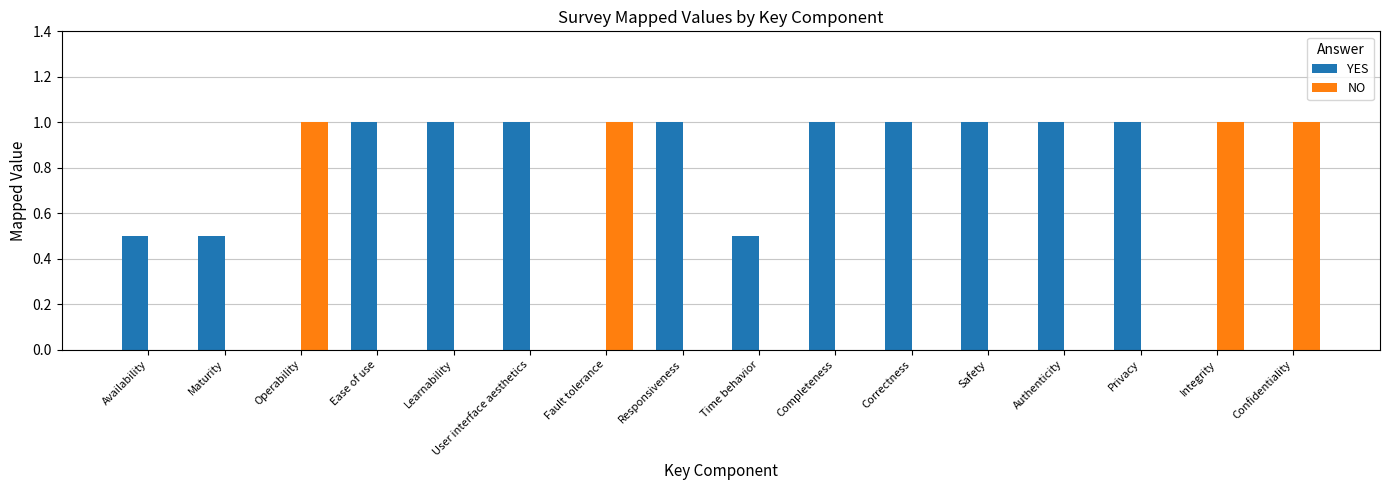

What is the sum of the NO values at User interface aesthetics and Confidentiality?

1.0